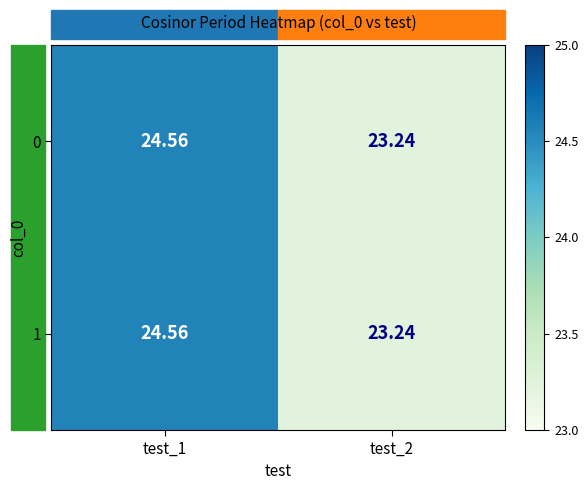

How many values in the 1 series are below 24?

1